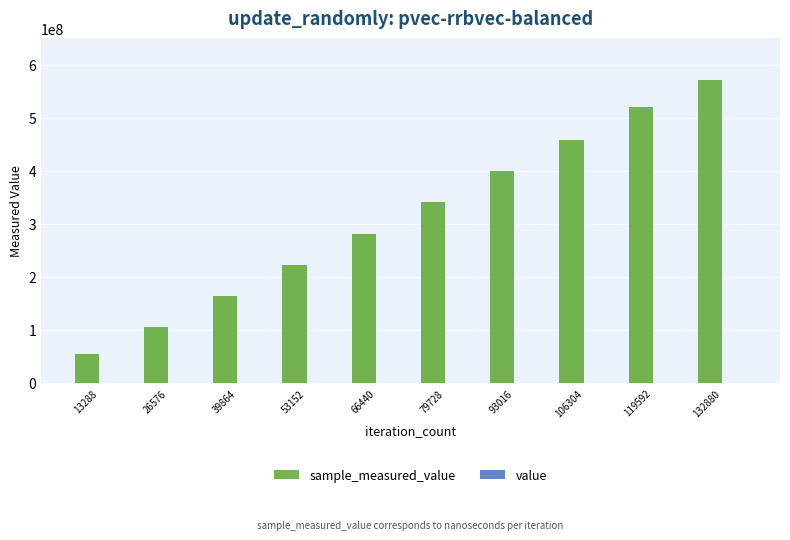

At which category is the sum across all series the highest?

132880